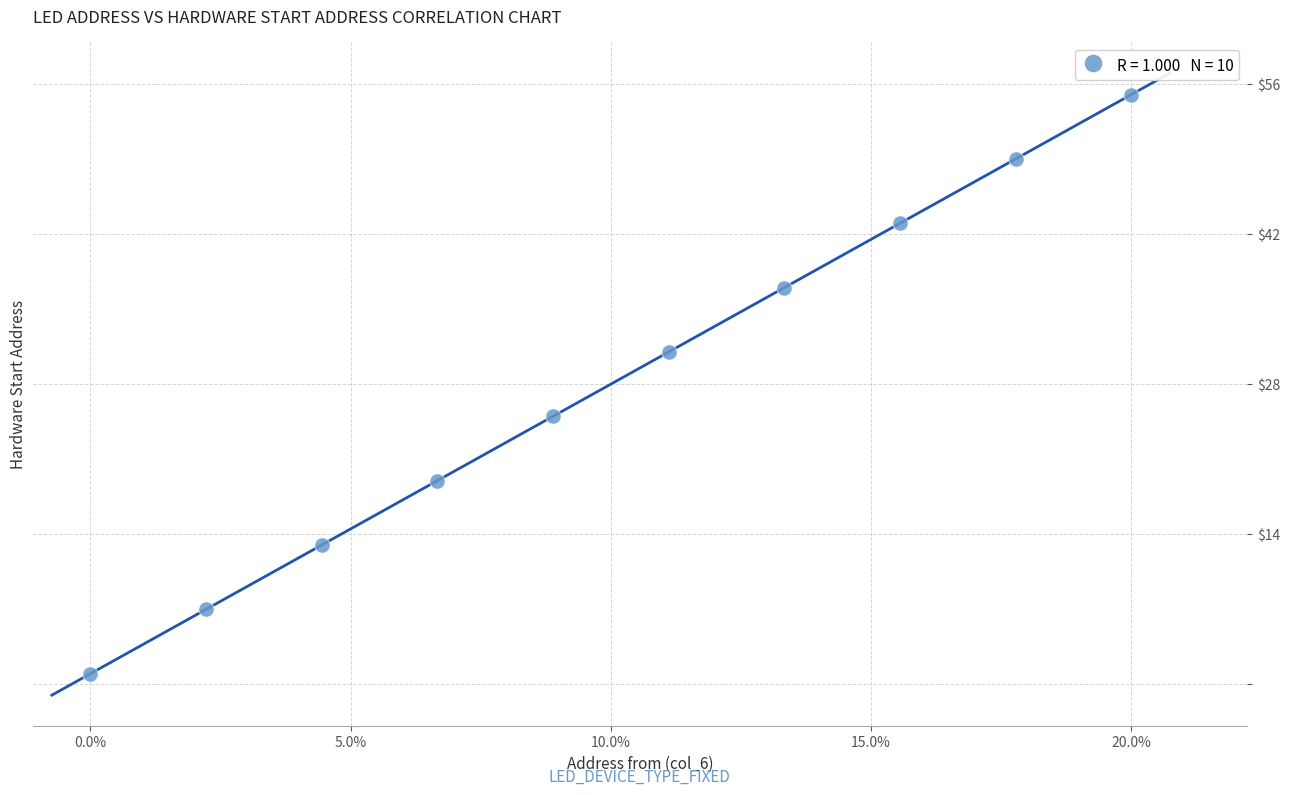

What is the average X value?

27